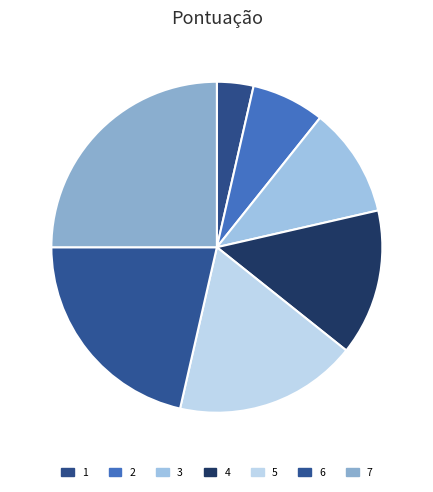

What percentage do 6 and 3 together represent?

32.1%